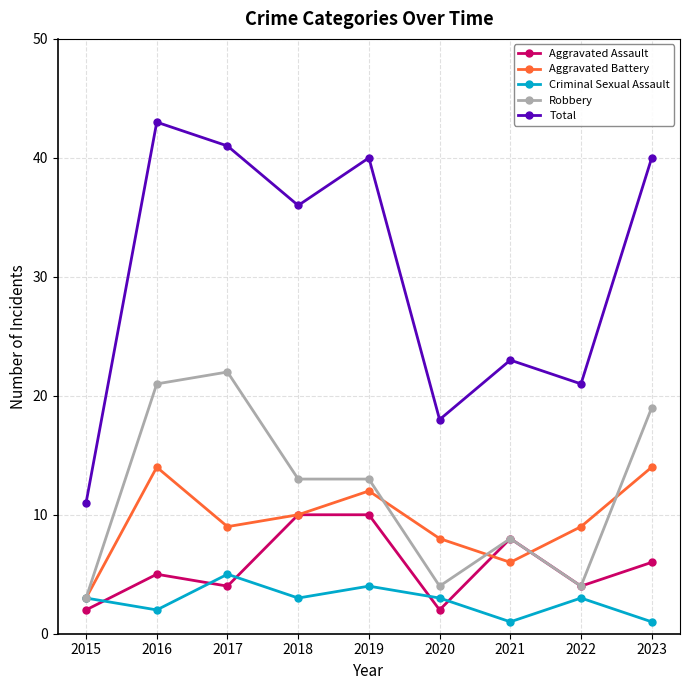

Which series has the largest total across all categories?

Total